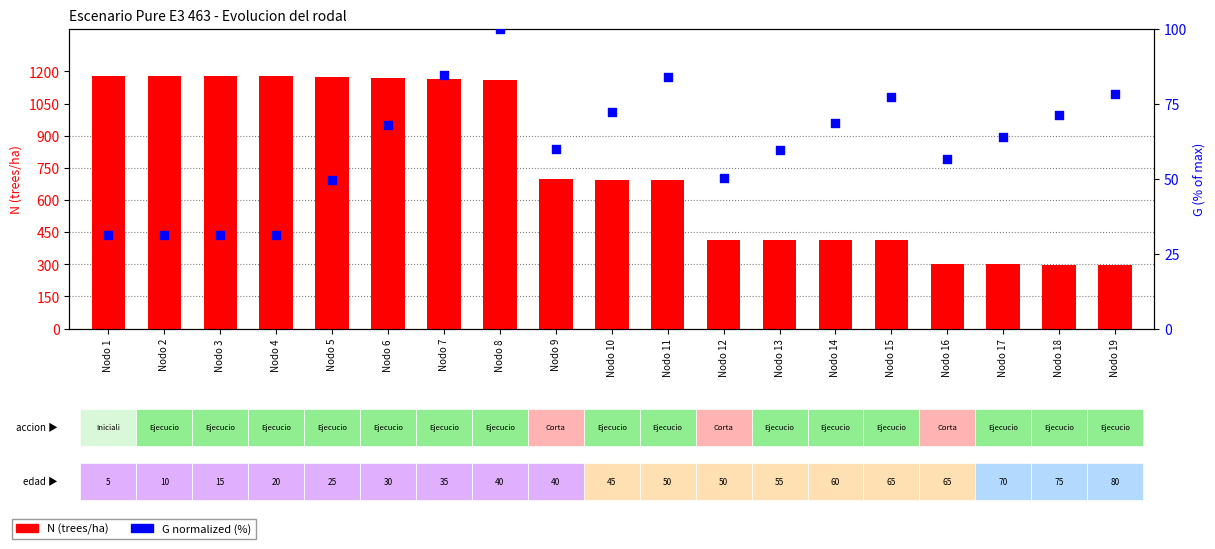

Which series reaches the maximum Y coordinate?

N (trees/ha)